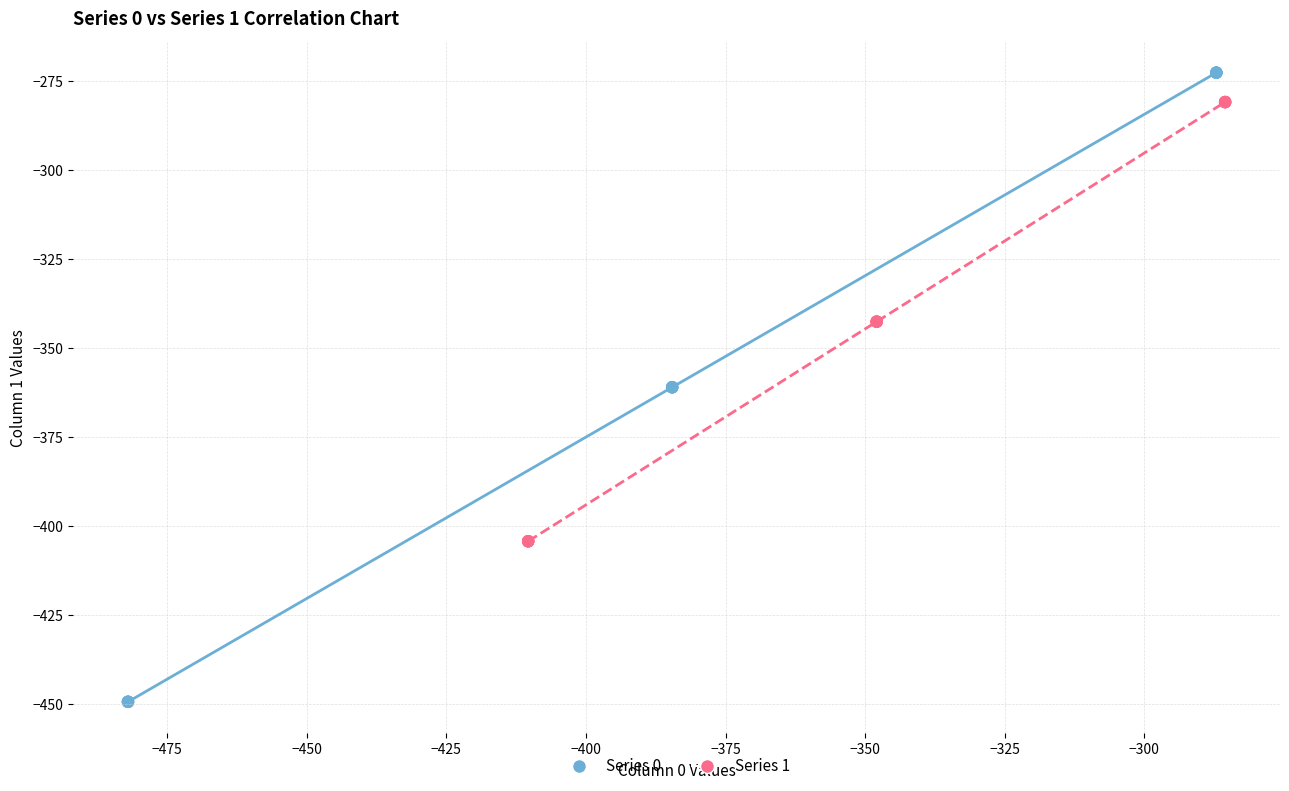

Which series has the widest spread of Y values?

Series 0